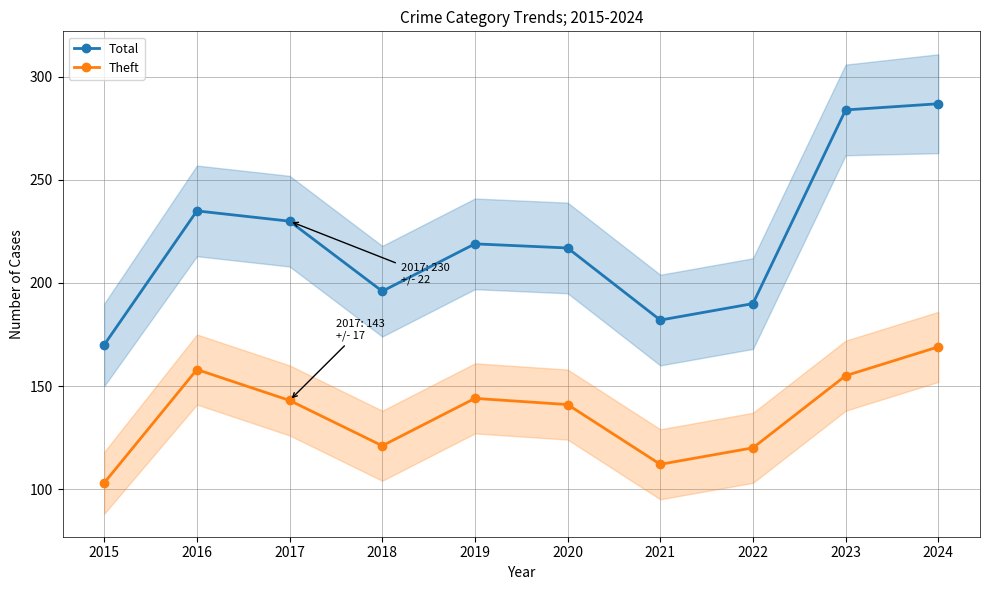

Where does the Theft series first go above 143?

2016